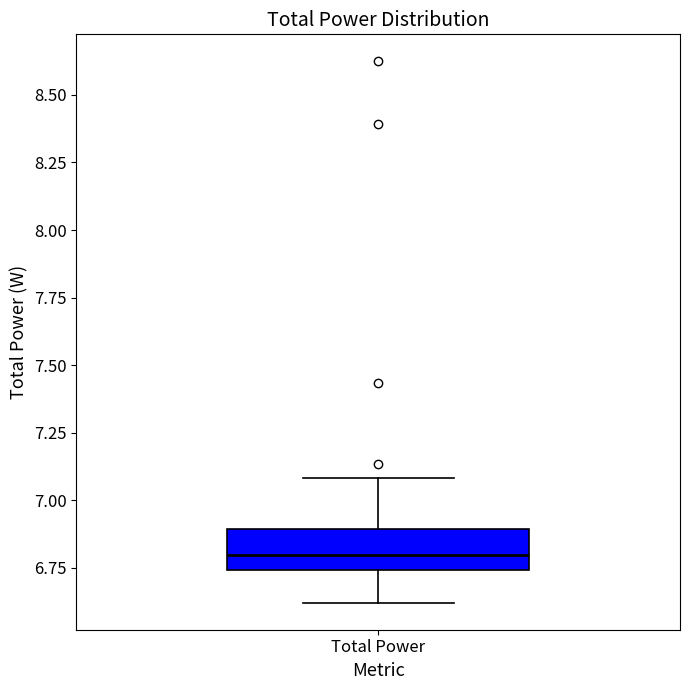

Read this box plot against the y-axis: the position of the median line, the range covered by the box, and the ends of both whiskers. The values are not printed on the chart, so give them approximately, as read against the axis.

median 6.80, box 6.75 to 6.90, whiskers 6.60 to 7.10